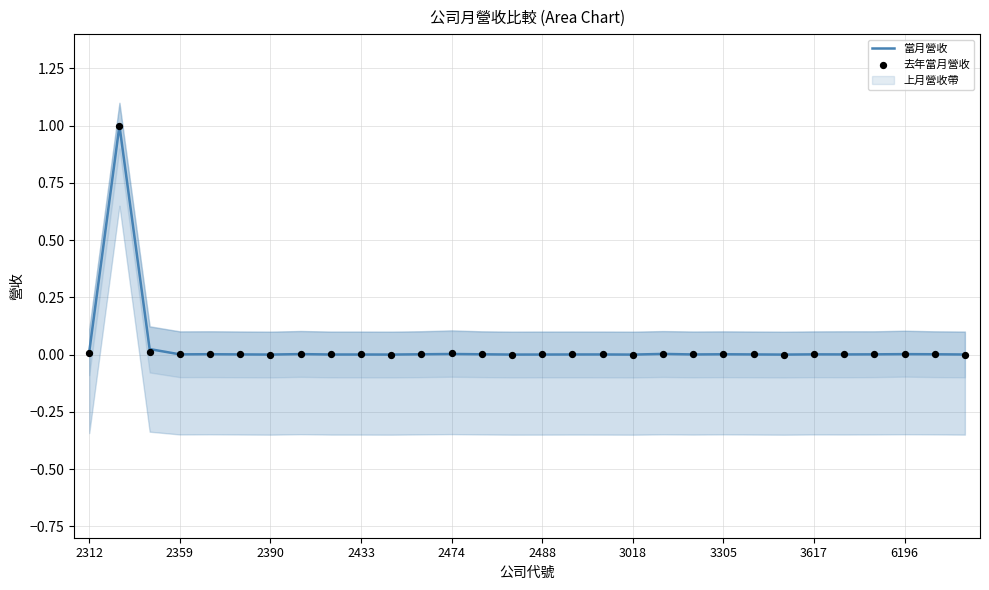

At how many categories does at least one series exceed 0?

30